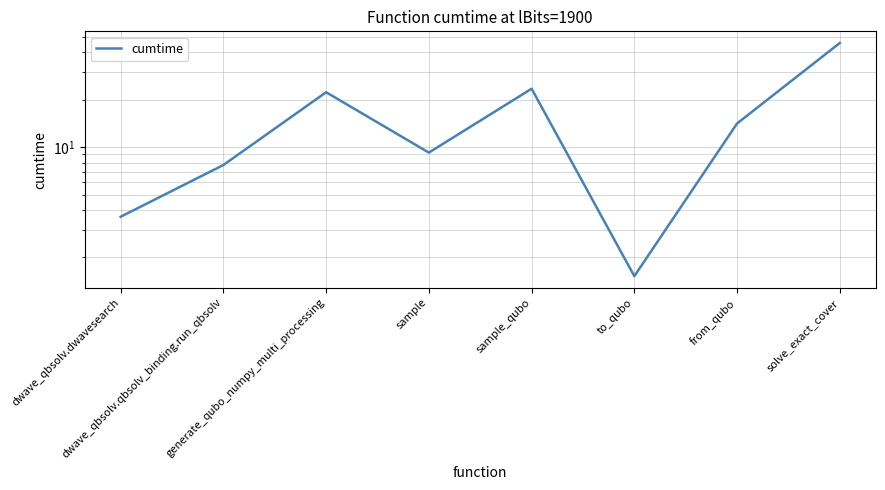

What is the value of the 3rd point from the left?

22.3